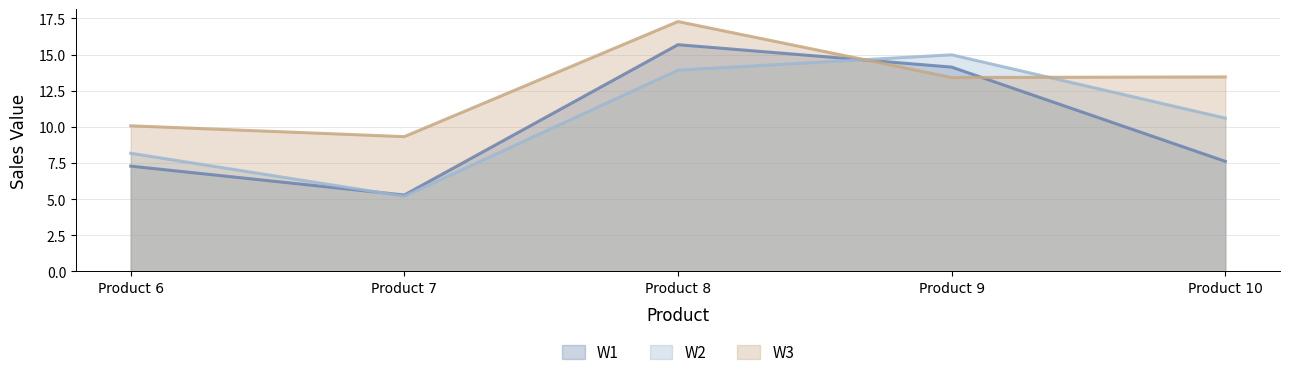

At which category does W3 reach its first local peak?

Product 8